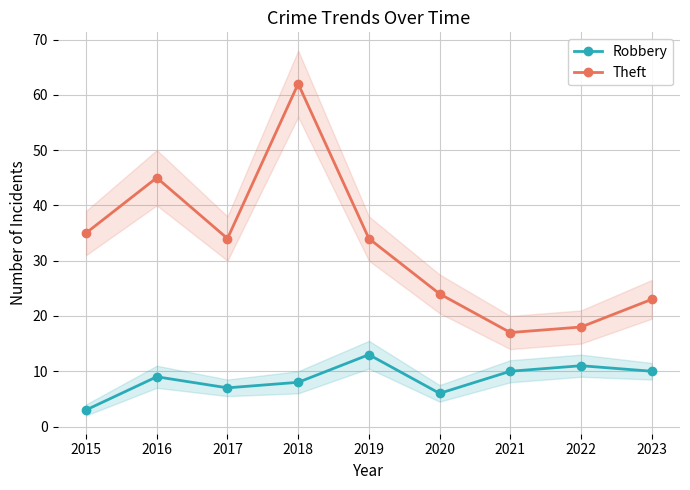

Which label corresponds to the largest value in the chart?

2018